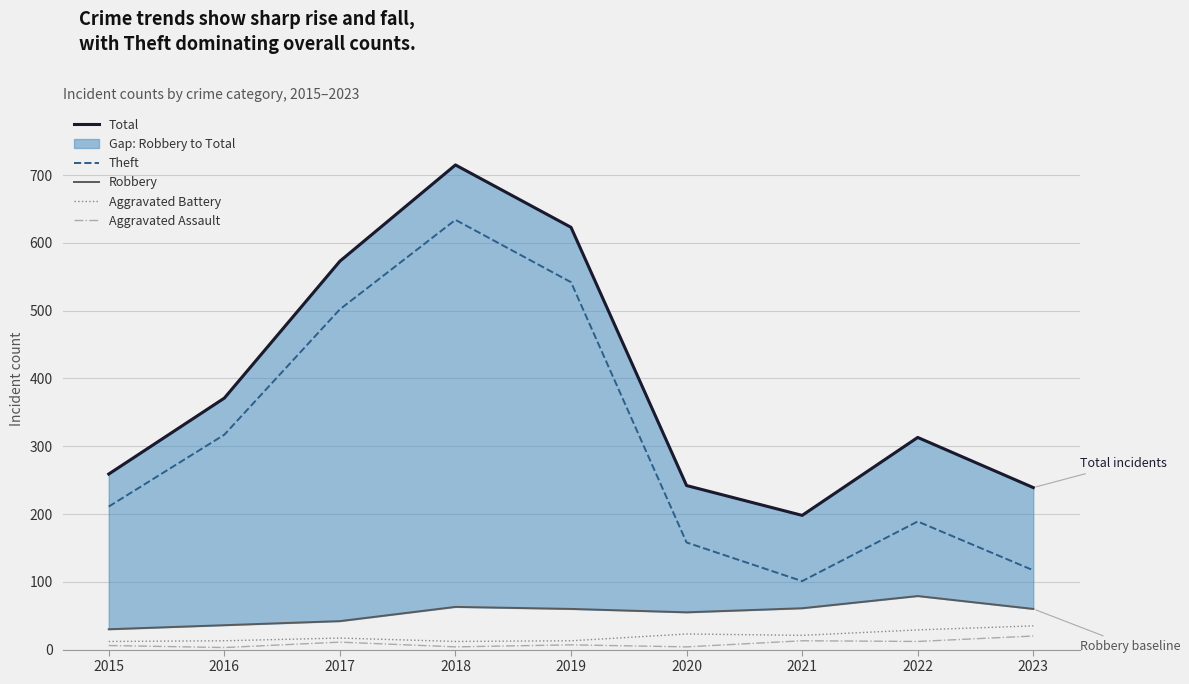

How many interior local peaks does the Aggravated Assault series have?

3